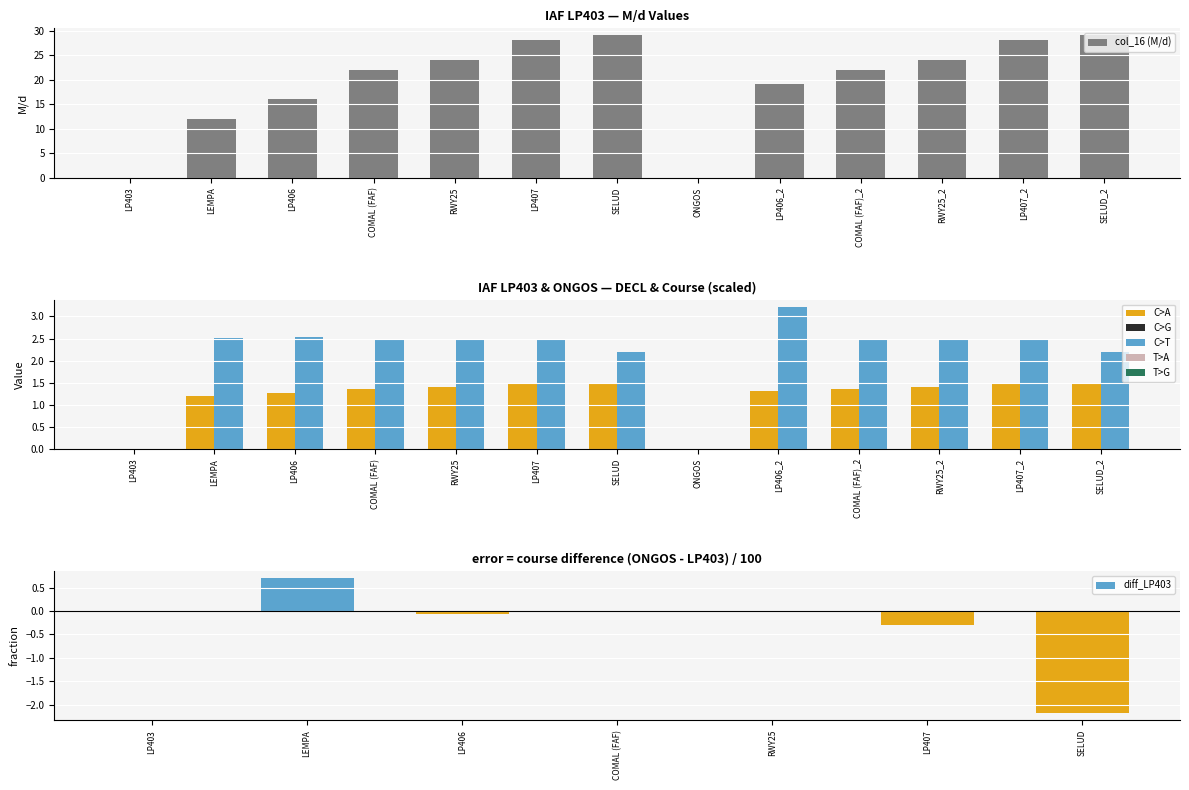

At how many categories does at least one series exceed 27?

4